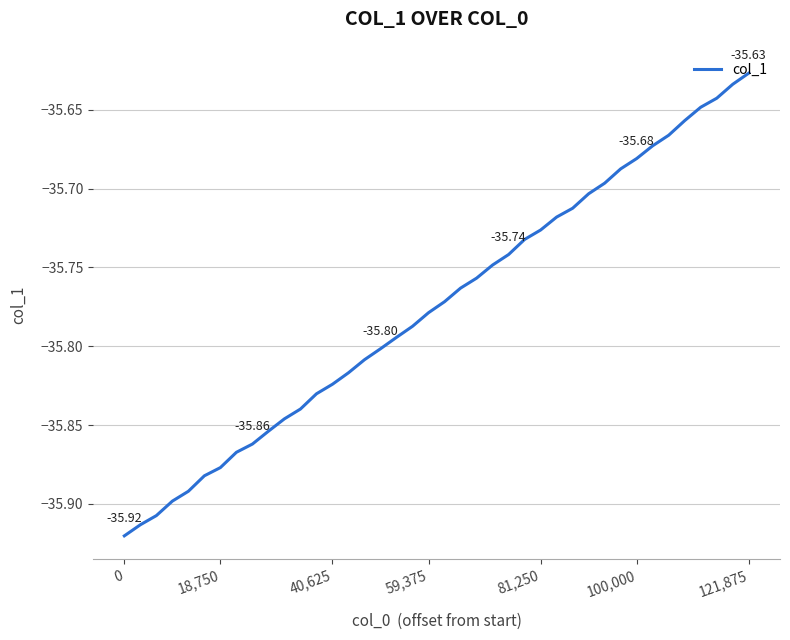

What is the difference between the maximum and minimum values?

0.3